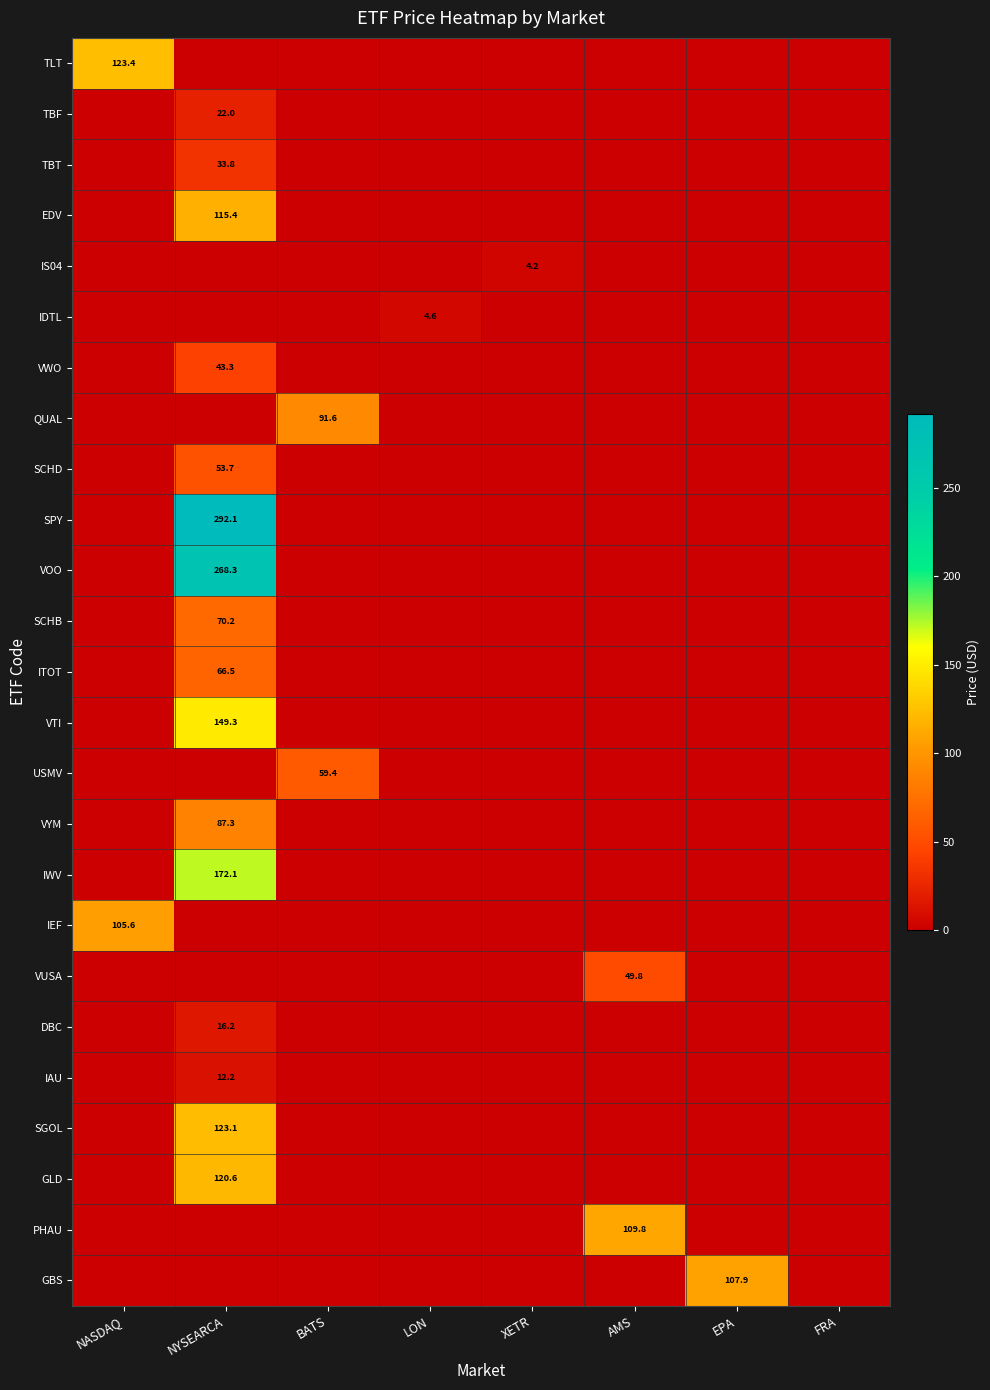

Is it true that IAU equals 20.2 at NYSEARCA?

False